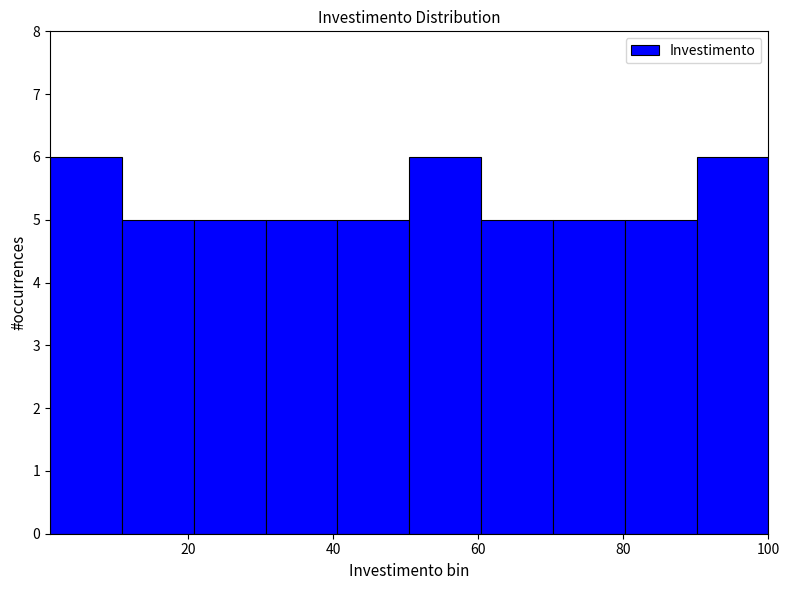

Reading left to right, transcribe this chart: for each bar, give the range it covers on the x-axis and its height. Neither the bar edges nor the heights are printed on the chart, so give them approximately, as read against the axes.

2 to 10: 6
10 to 20: 5
20 to 30: 5
30 to 40: 5
40 to 50: 5
50 to 60: 6
60 to 70: 5
70 to 80: 5
80 to 90: 5
90 to 100: 6